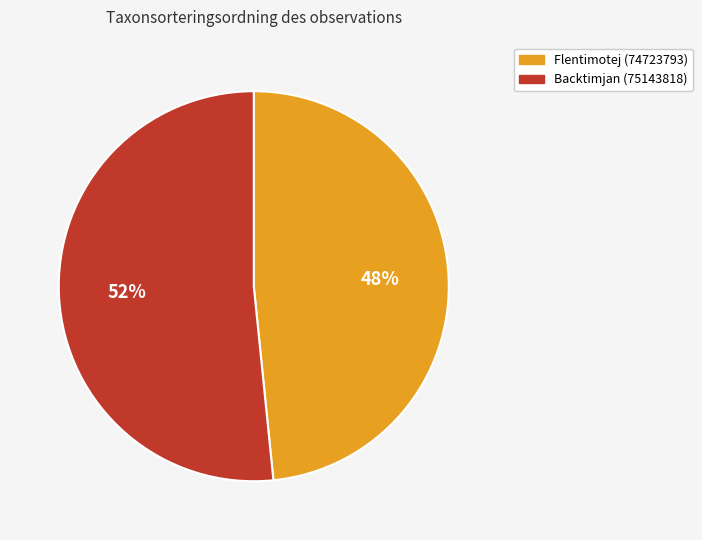

Count the number of slices in the pie.

2